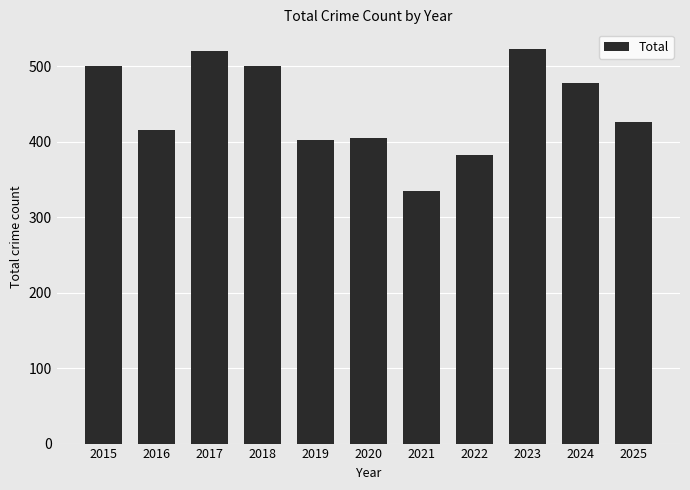

What is the ratio of the value at 2019 to the value at 2023?

0.8